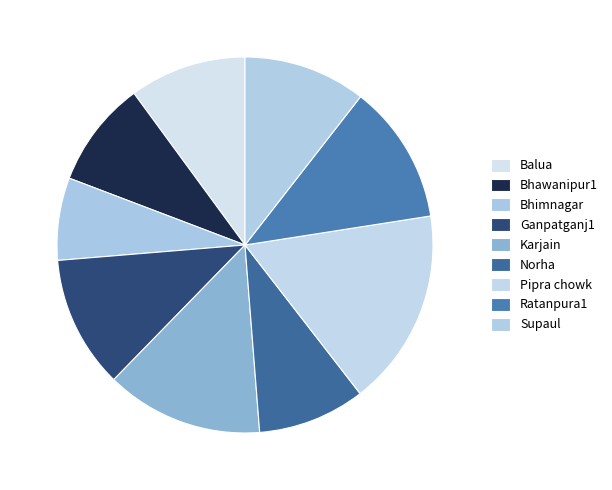

Which slice is the smallest?

Bhimnagar